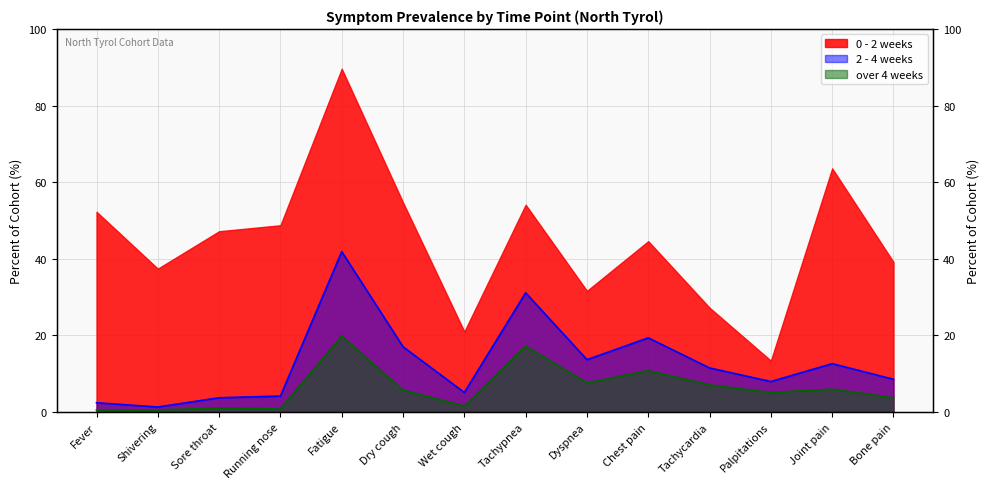

Does the chart display data point markers on the line(s)?

No